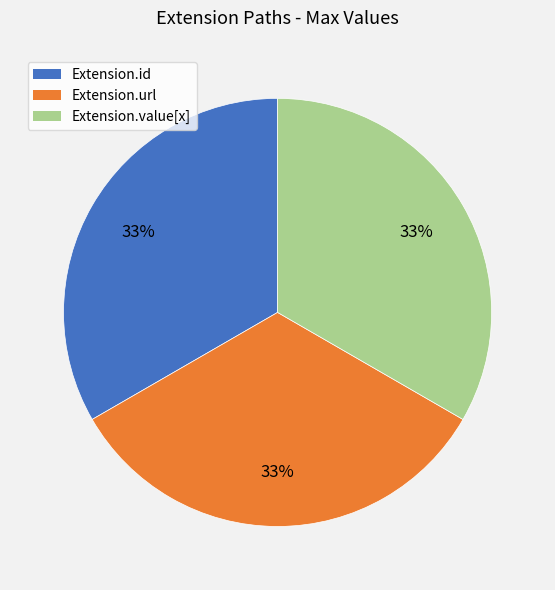

To the nearest percent, what is the average slice percentage?

33%